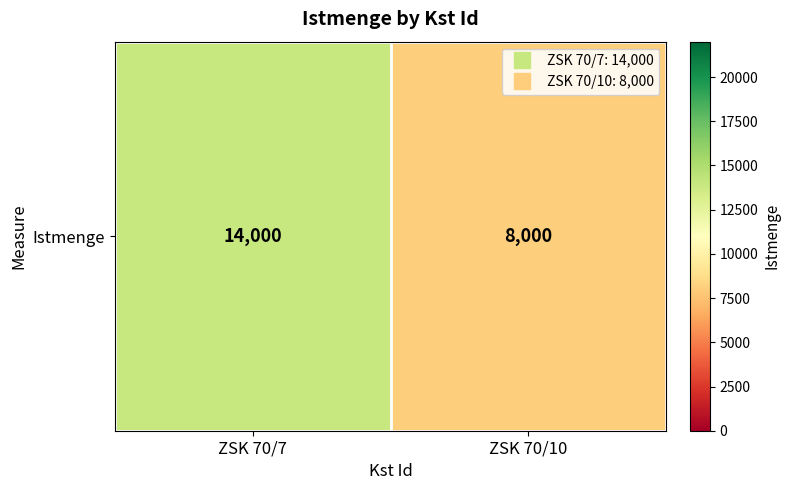

Reading left to right, list all the values displayed in this chart.

ZSK 70/7=14000	ZSK 70/10=8000